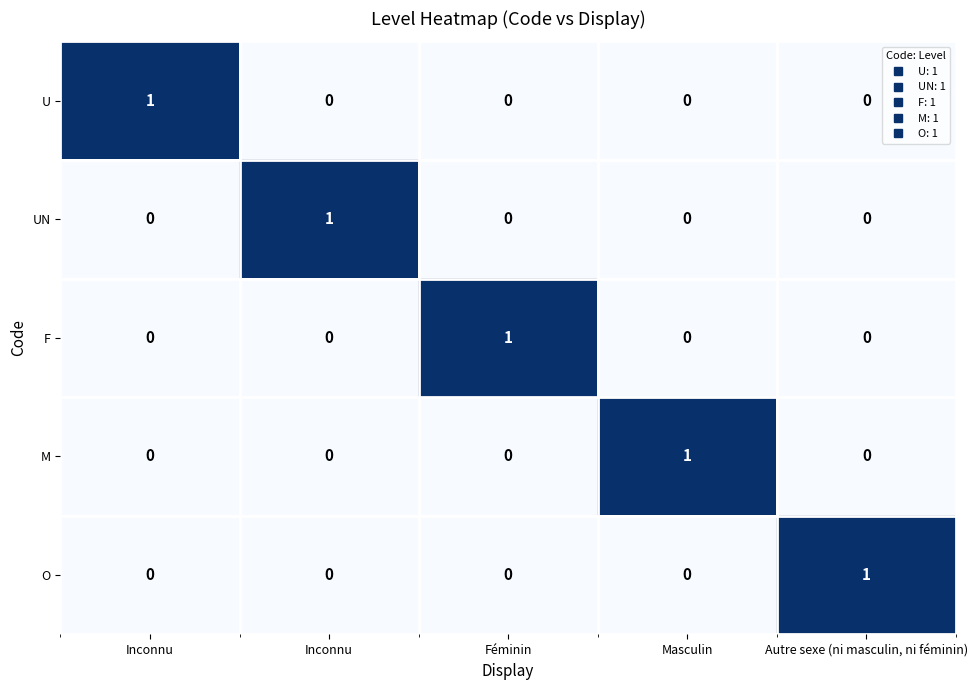

How many data points in M are above 0?

1